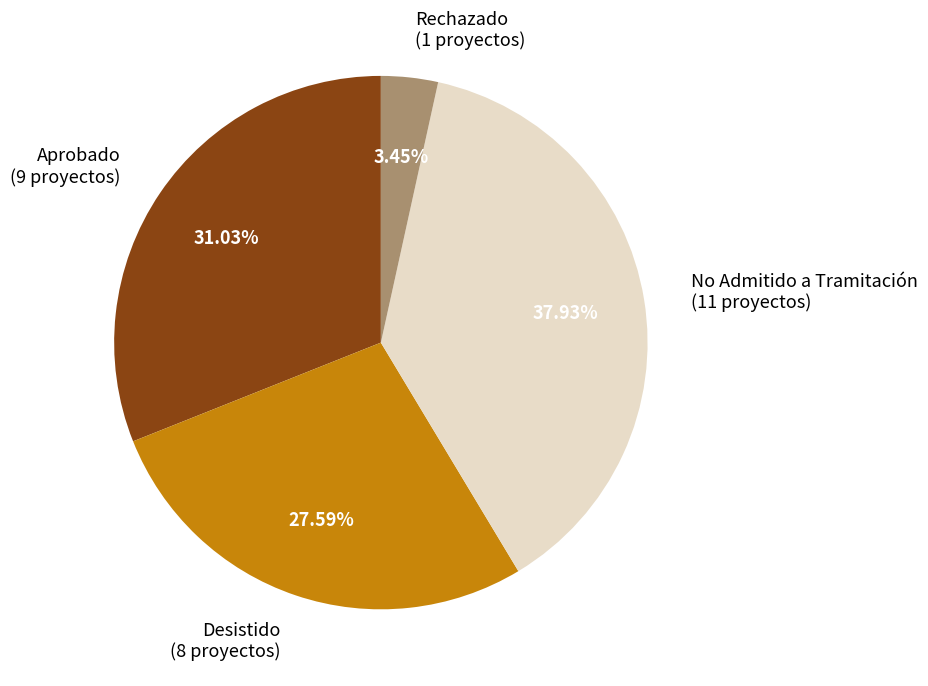

Rank the categories by value from lowest to highest.

Rechazado, Desistido, Aprobado, No Admitido a Tramitación